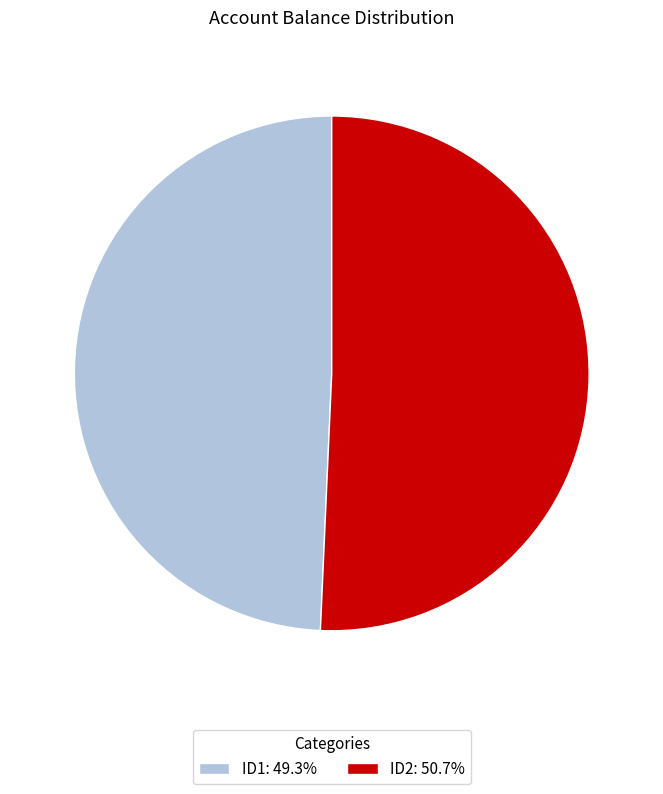

Is it true that ID2 is 51% of the pie?

True